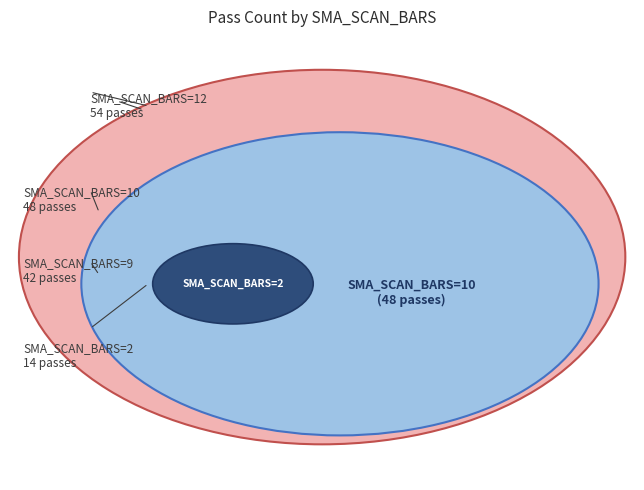

Does any single category account for the majority?

No